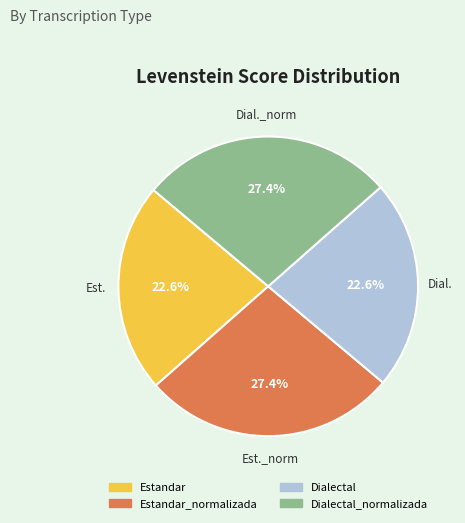

Count the number of slices in the pie.

4